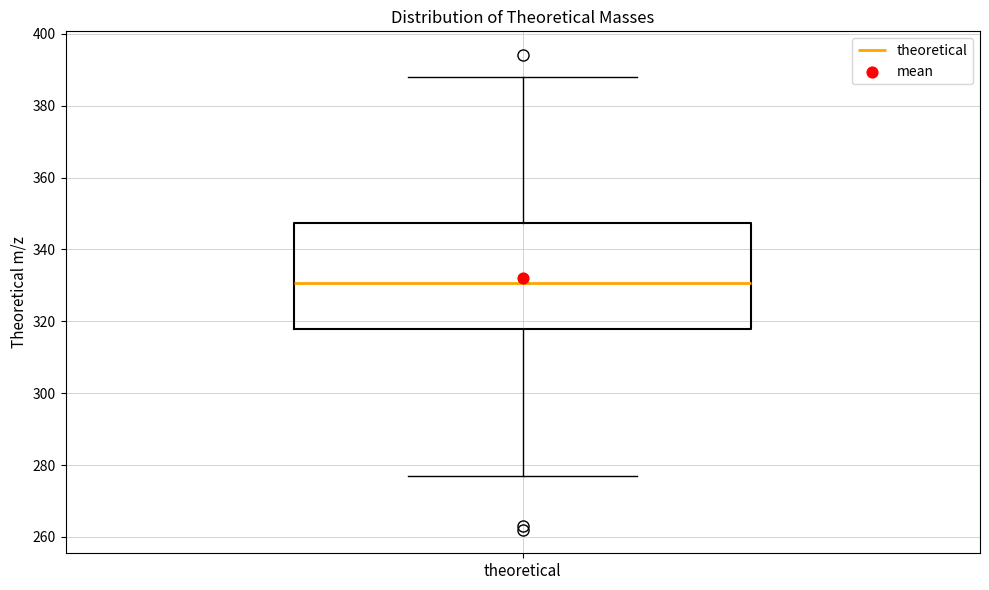

Transcribe this box plot: give where the median line is, the range the box spans, and where the two whiskers end, as read against the y-axis. The values are not printed on the chart, so give them approximately, as read against the axis.

median 330, box 318 to 348, whiskers 278 to 388